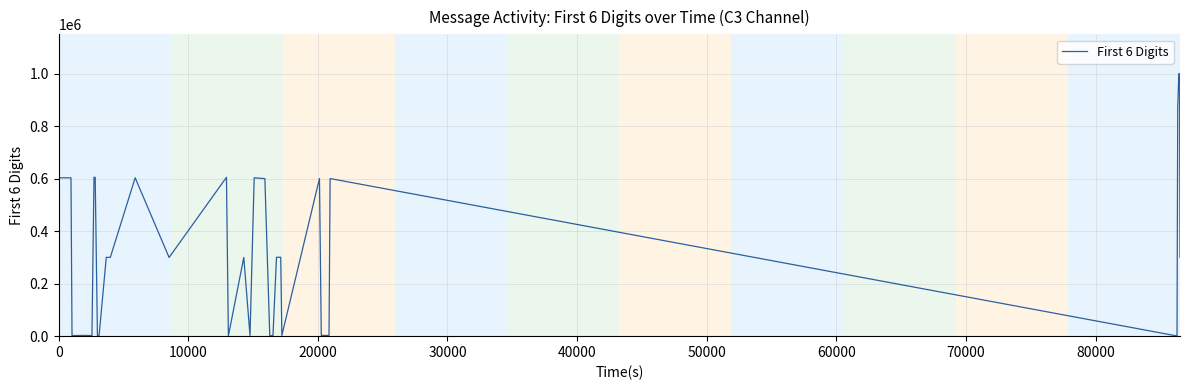

What is the difference between the maximum and minimum values?

999288